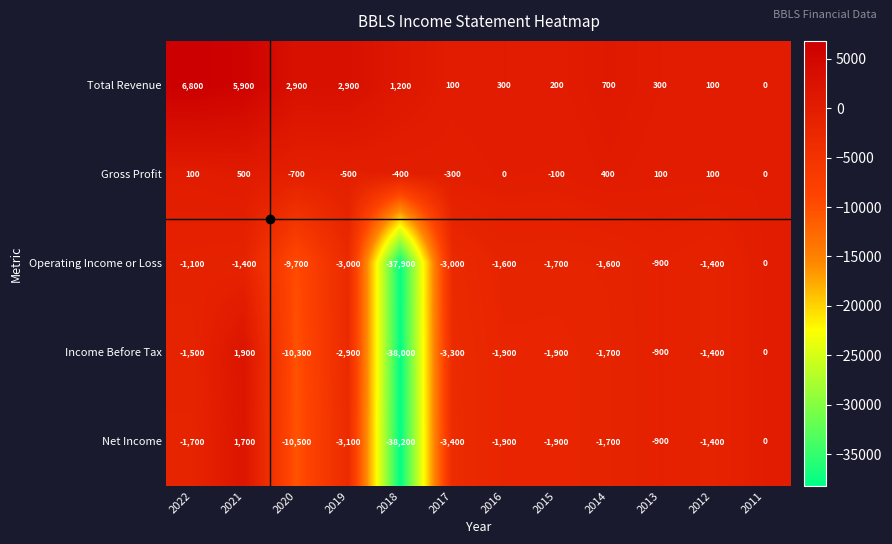

List the series in order of their peak value, lowest first.

Operating Income or Loss, Gross Profit, Net Income, Income Before Tax, Total Revenue